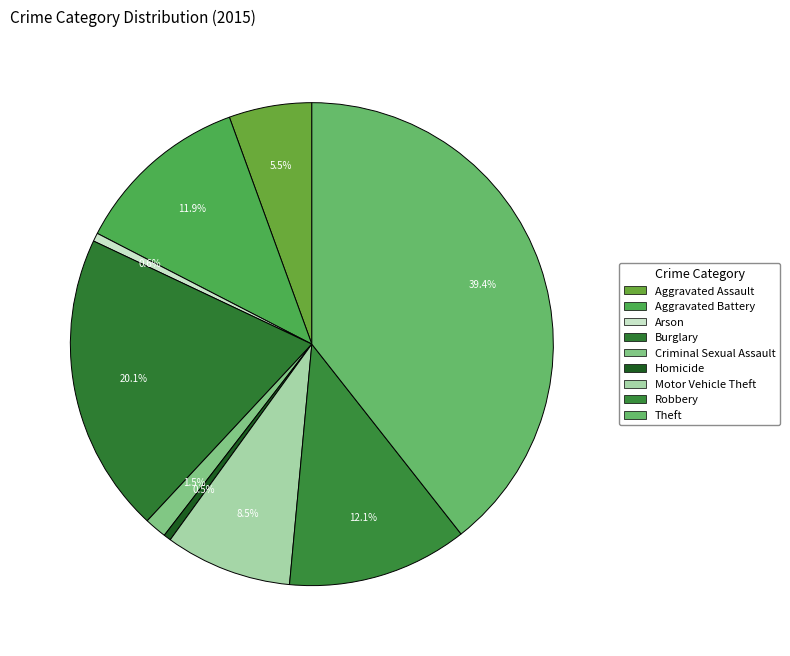

Is there any slice that represents more than half of the pie?

No